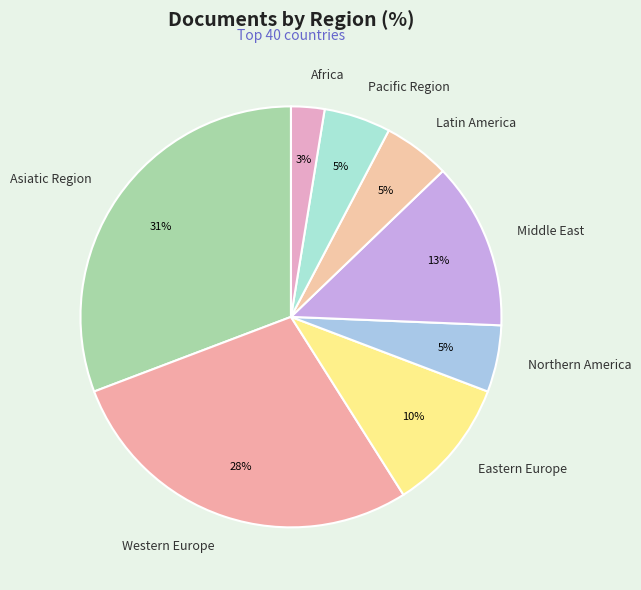

Which has a higher value, Eastern Europe or Africa?

Eastern Europe